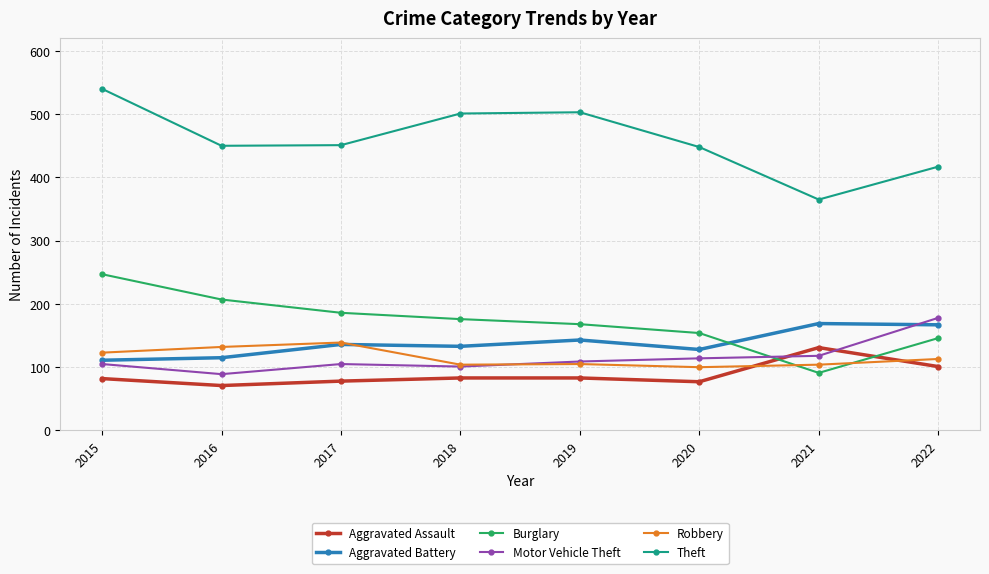

What is the difference between the maximum and minimum values in the Theft series?

175